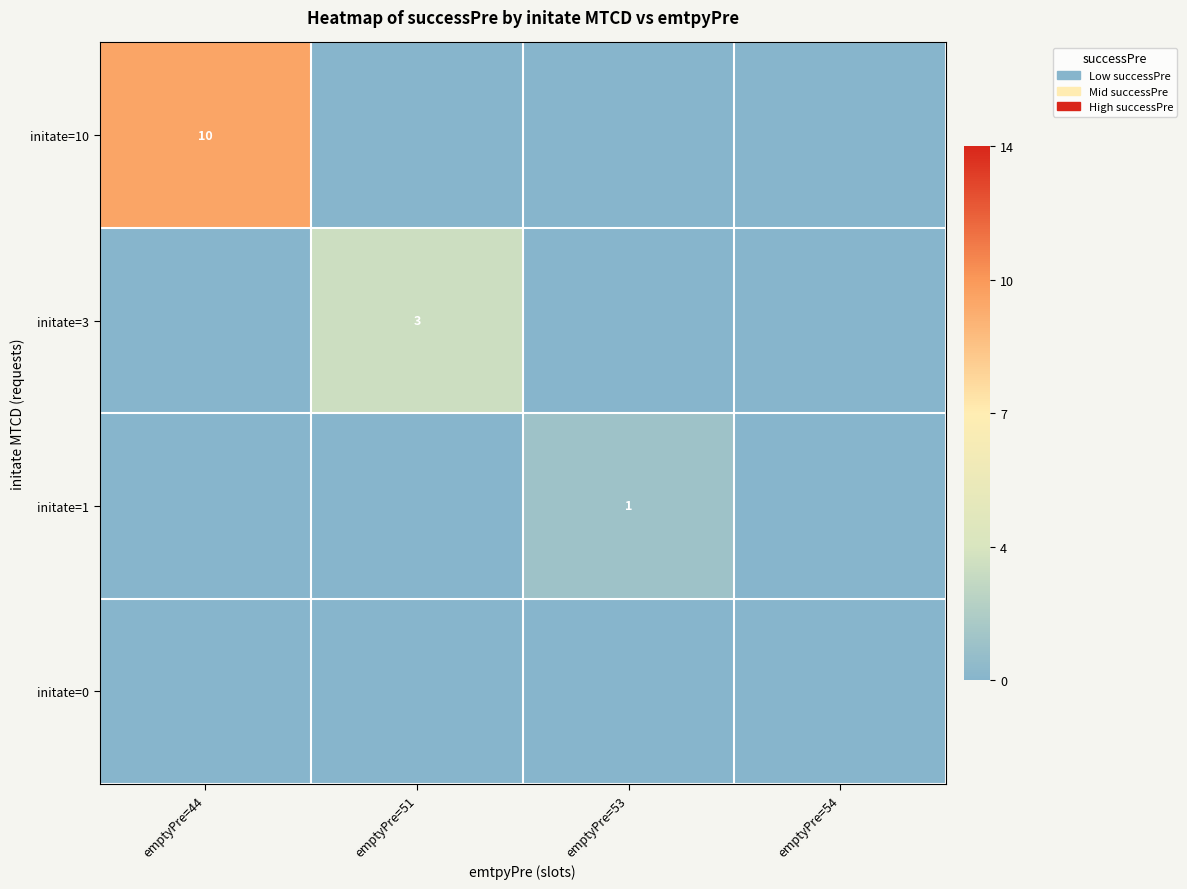

True or false: initate=3 has a value of 1 at emptyPre=51.

False